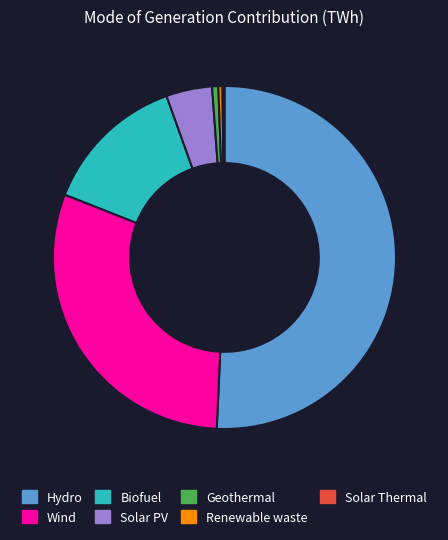

The Geothermal slice represents 1% of the pie. True or false?

True